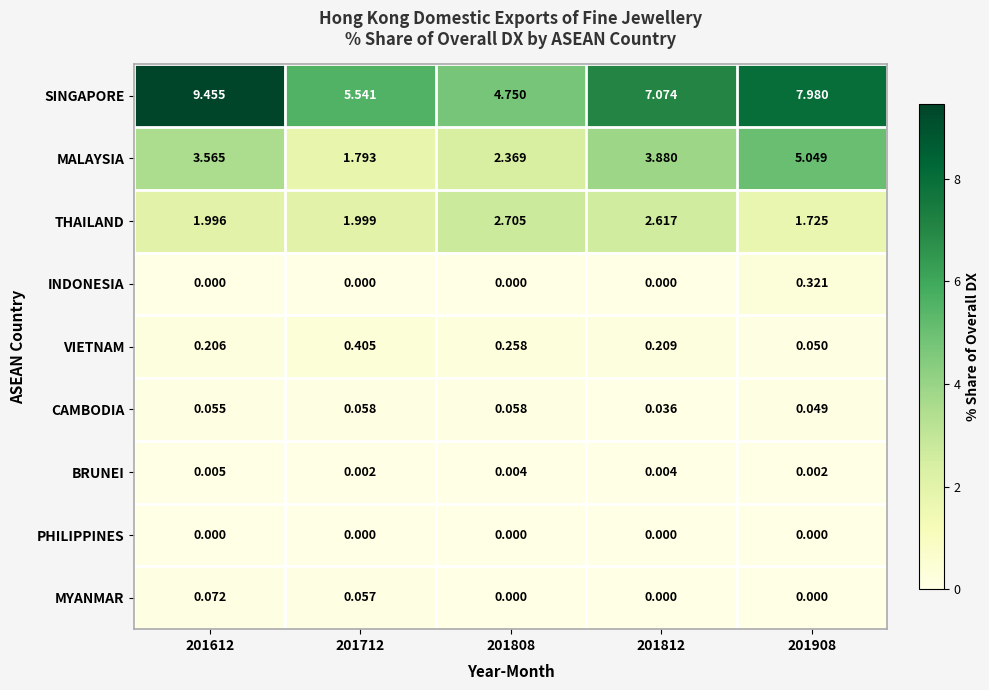

Which series has the largest total across all categories?

SINGAPORE